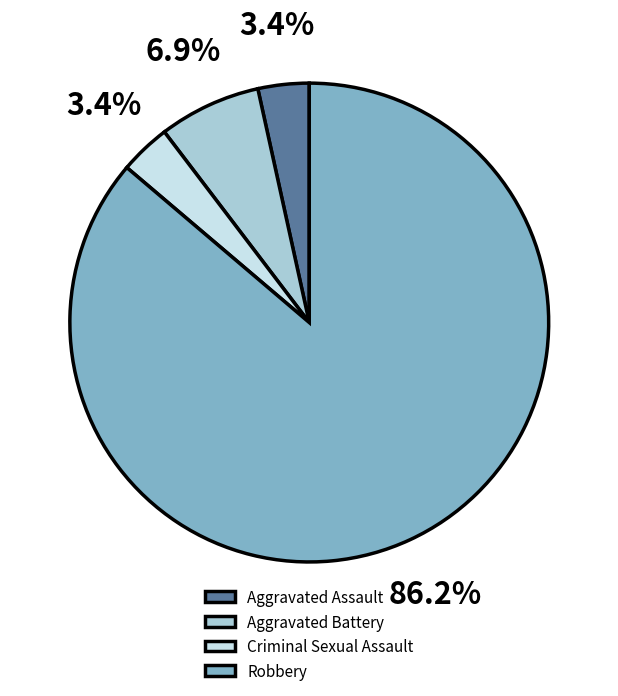

Is it true that Criminal Sexual Assault is 11% of the pie?

False